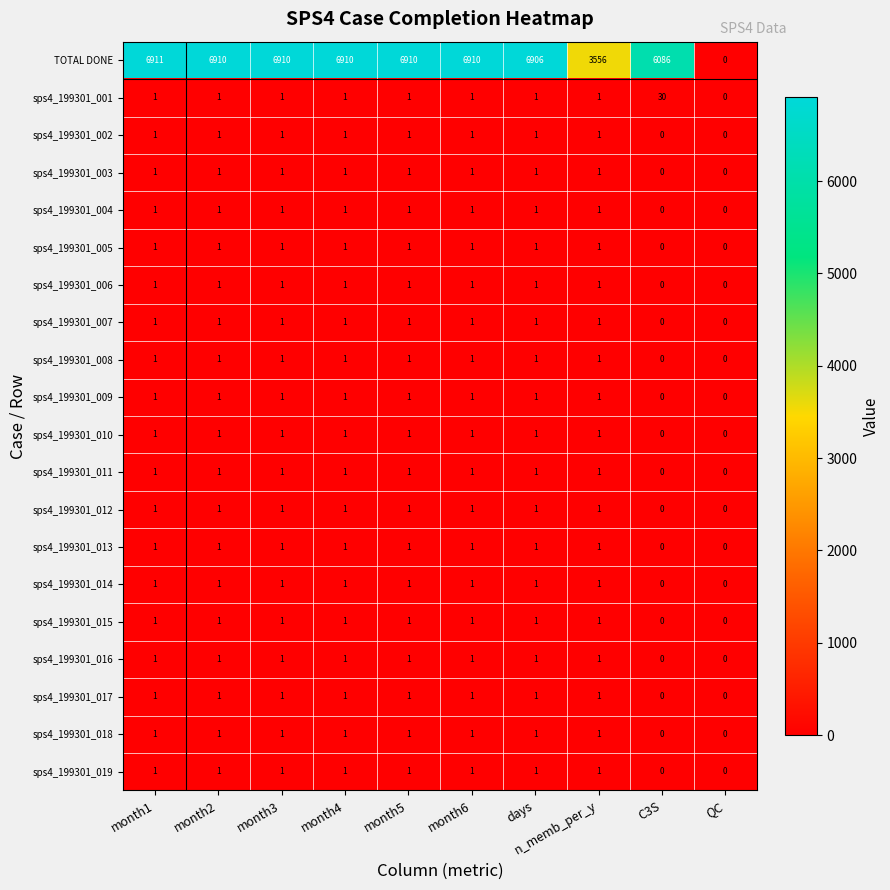

Which series has the largest total across all categories?

TOTAL DONE